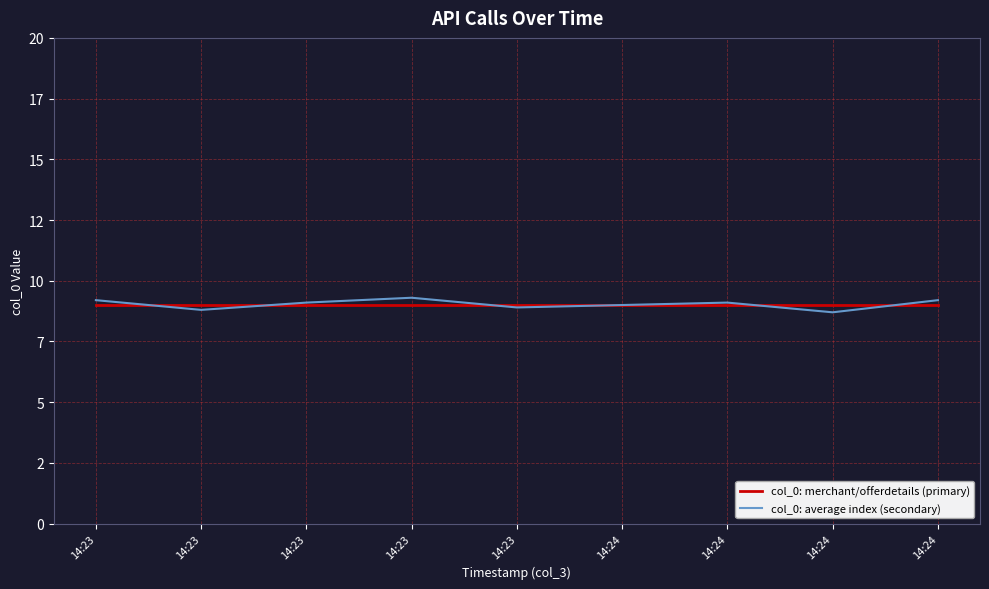

Reading right to left, what are all the values shown in this chart?

col_0: merchant/offerdetails (primary): 14:24=9.0	14:24=9.0	14:24=9.0	14:24=9.0	14:23=9.0	14:23=9.0	14:23=9.0	14:23=9.0	14:23=9.0
col_0: average index (secondary): 14:24=9.2	14:24=8.7	14:24=9.1	14:24=9.0	14:23=8.9	14:23=9.3	14:23=9.1	14:23=8.8	14:23=9.2